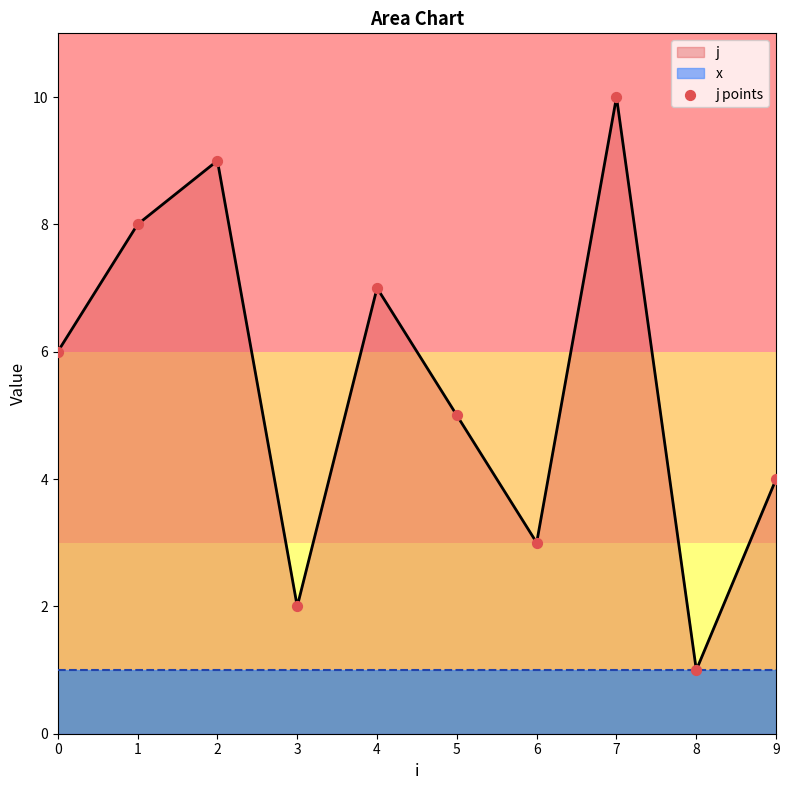

What is the change in value from 4 to 7?

+3